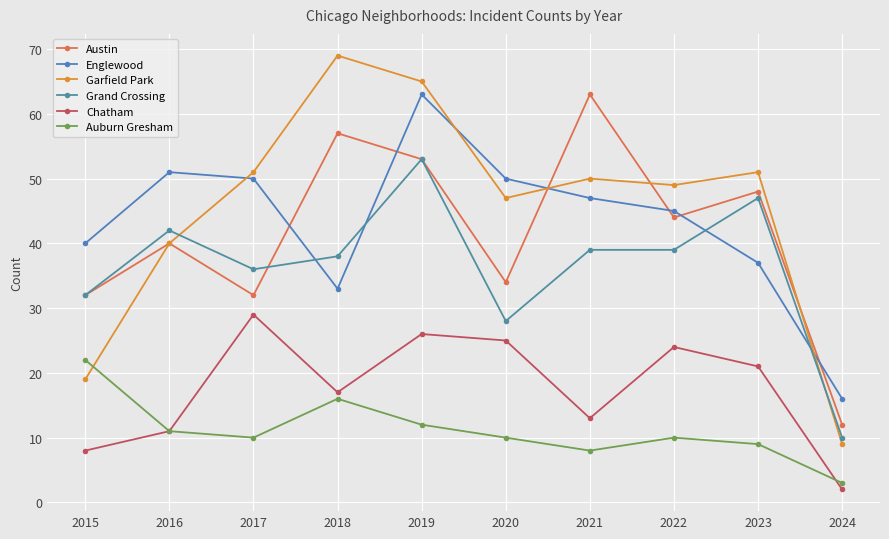

The value of Grand Crossing at 2021 is 13. True or false?

False